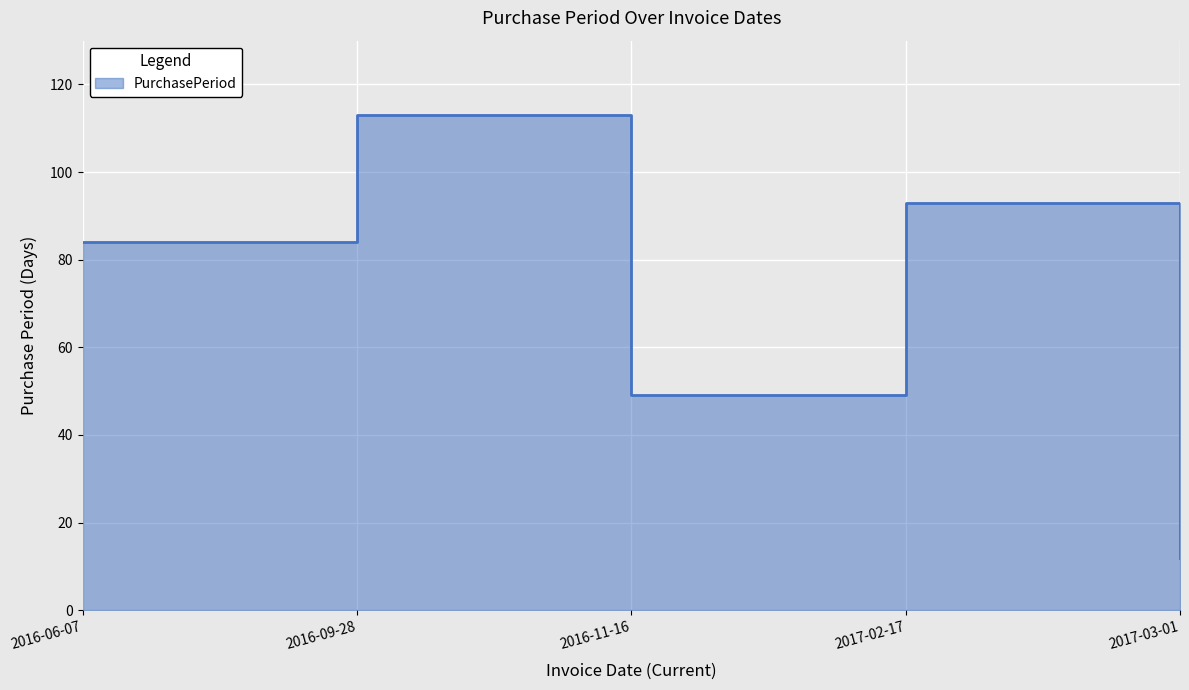

What is the difference between the second highest and second lowest values?

44